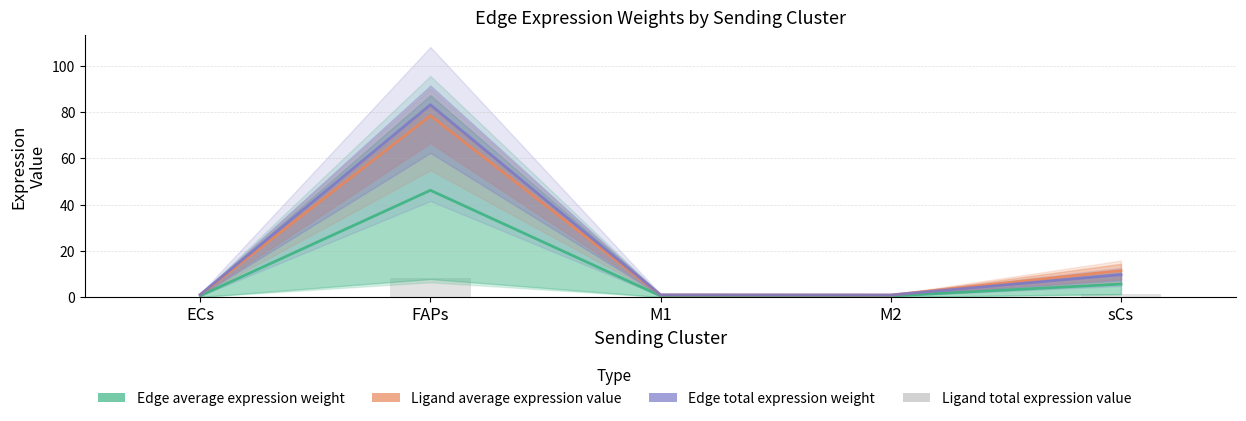

At which label does Ligand total expression value reach its peak?

FAPs